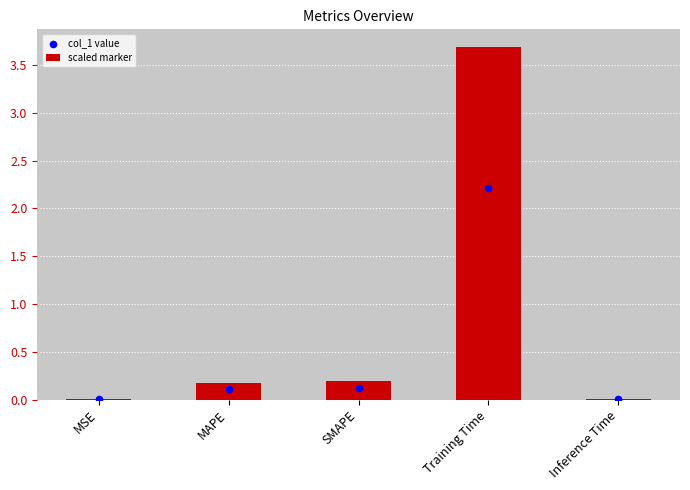

Which series reaches the maximum Y coordinate?

col_1